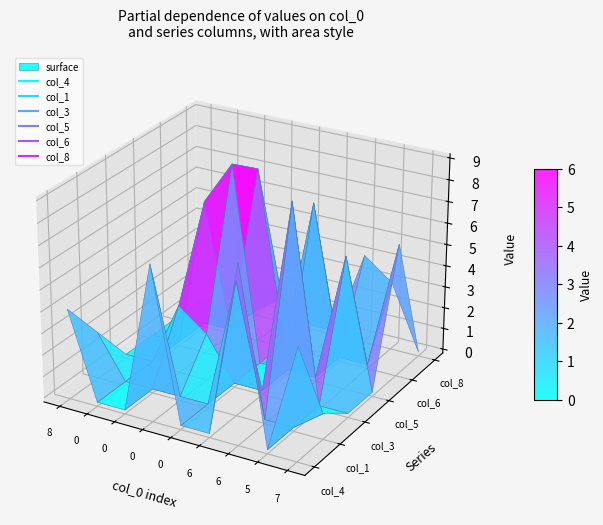

Which has a higher value, 4 or 3?

3